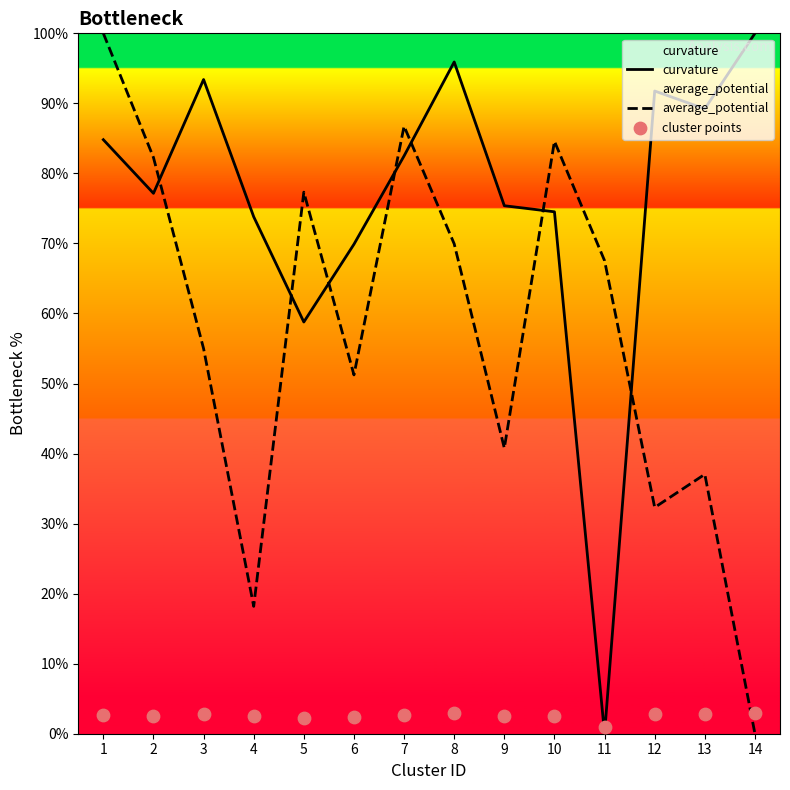

At how many categories does at least one series exceed 35?

14